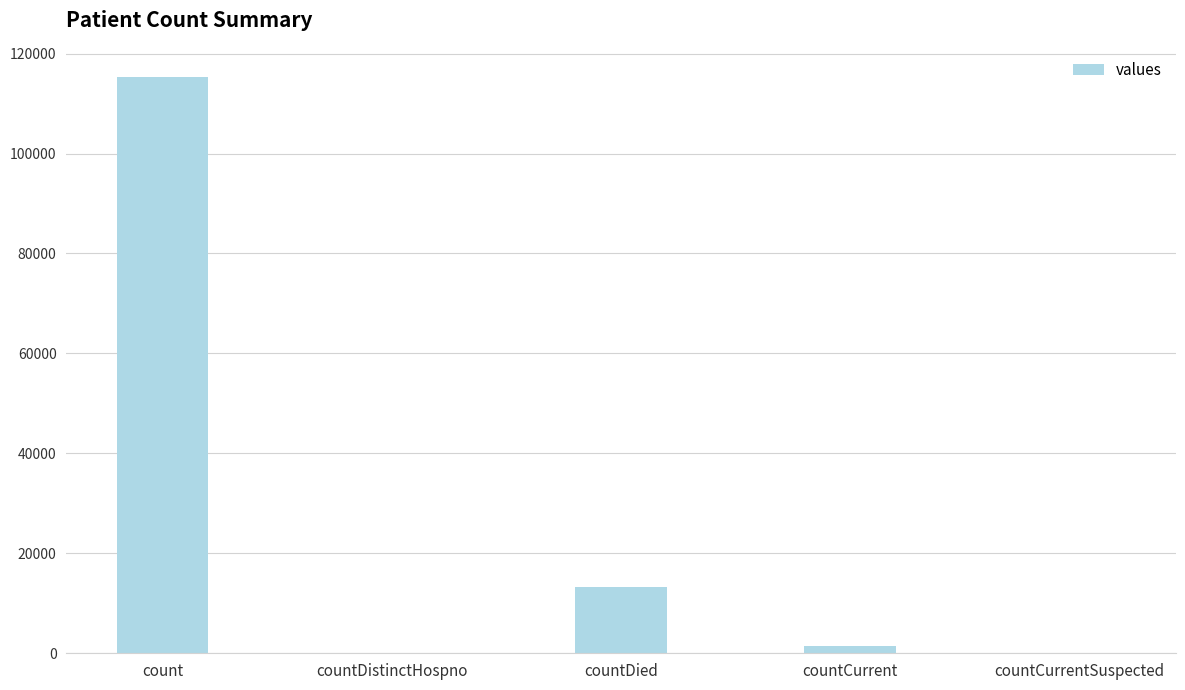

What is the average value?

26021